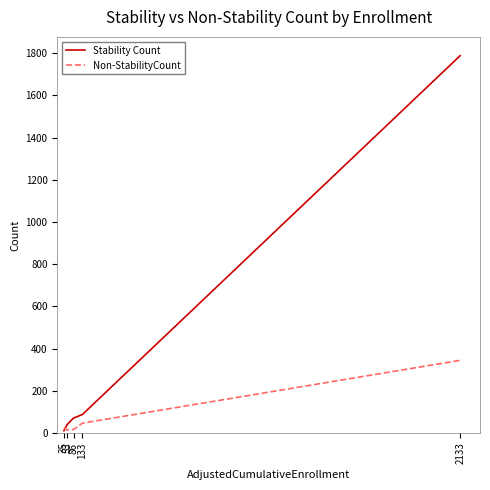

At how many categories does at least one series exceed 172?

1